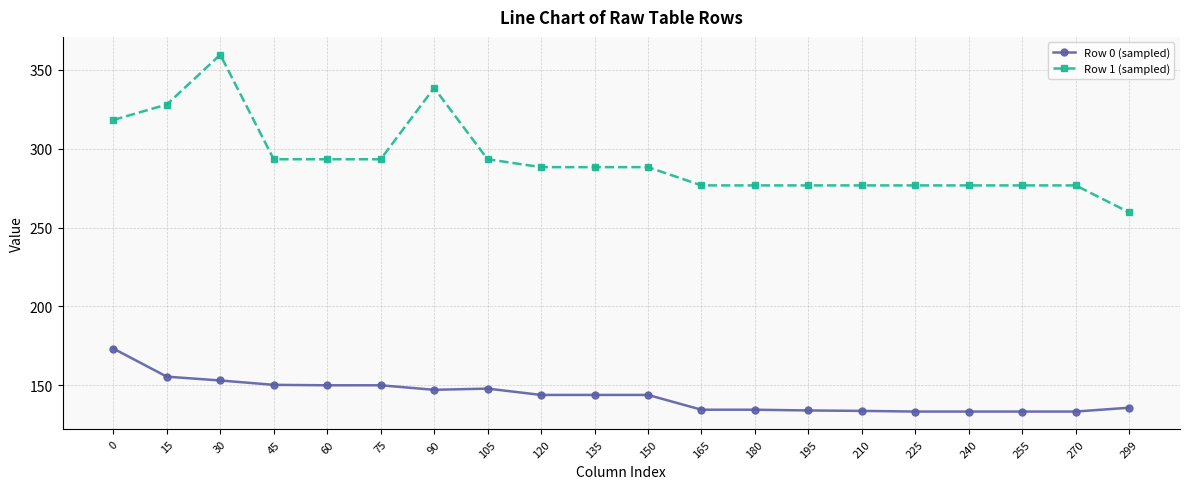

True or false: Row 0 (sampled) and Row 1 (sampled) intersect in this chart.

False